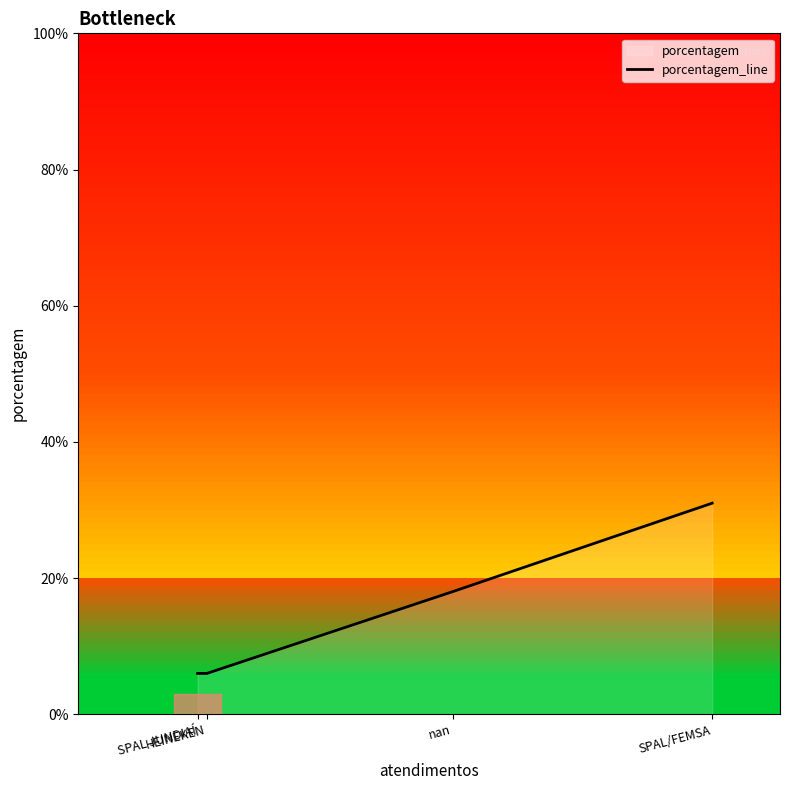

Approximately how many times larger is the value at nan compared to SPAL JUNDIAÍ?

3.0